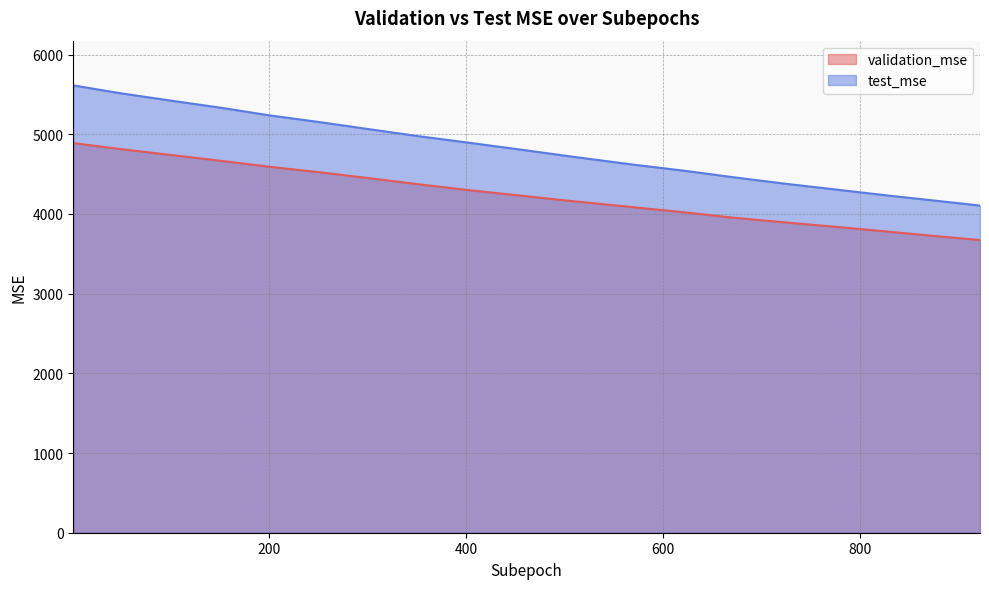

Reading left to right, transcribe all the data shown in this chart.

validation_mse: 4889.2	4811.3	4738.8	4666.8	4591.4	4523.8	4449.6	4373.7	4301.2	4235.7	4169.5	4108.5	4081.7	4020.3	3952.8	3895.7	3842.7	3786.0	3727.8	3672.8
test_mse: 5613.3	5510.8	5420.7	5332.7	5236.0	5153.2	5064.7	4977.3	4896.7	4814.9	4730.4	4649.4	4615.8	4542.0	4459.9	4382.7	4311.8	4240.3	4173.0	4105.4